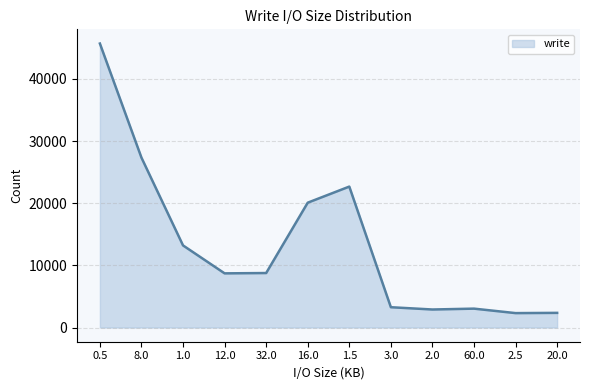

What is the greatest value displayed?

45695